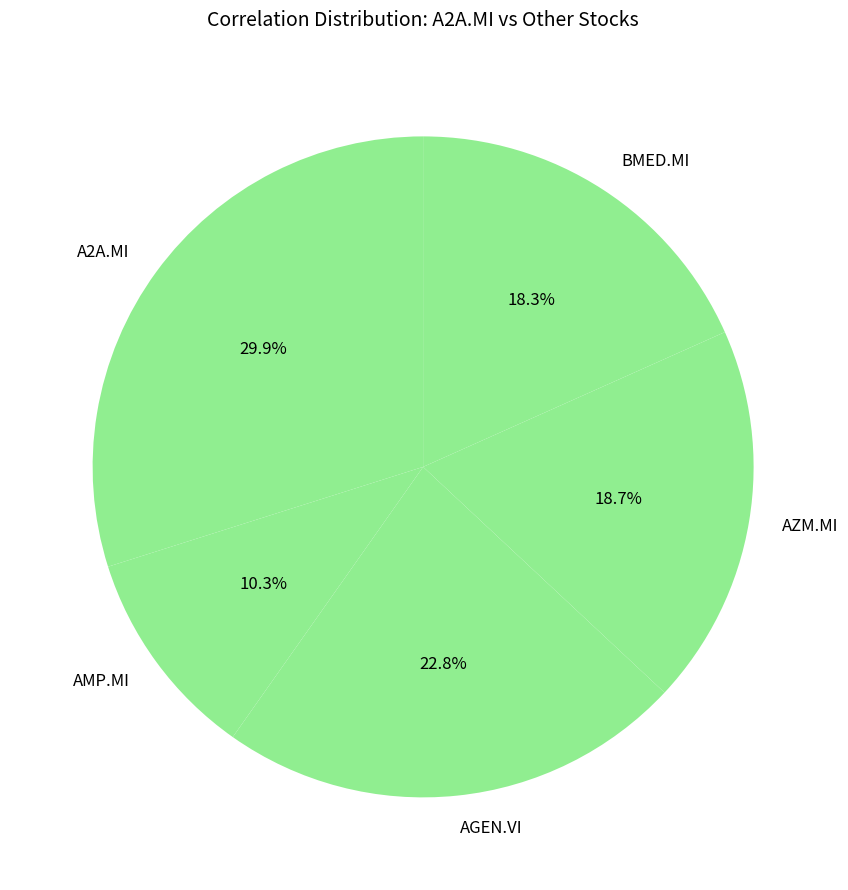

Does AZM.MI represent more than half of the total?

No